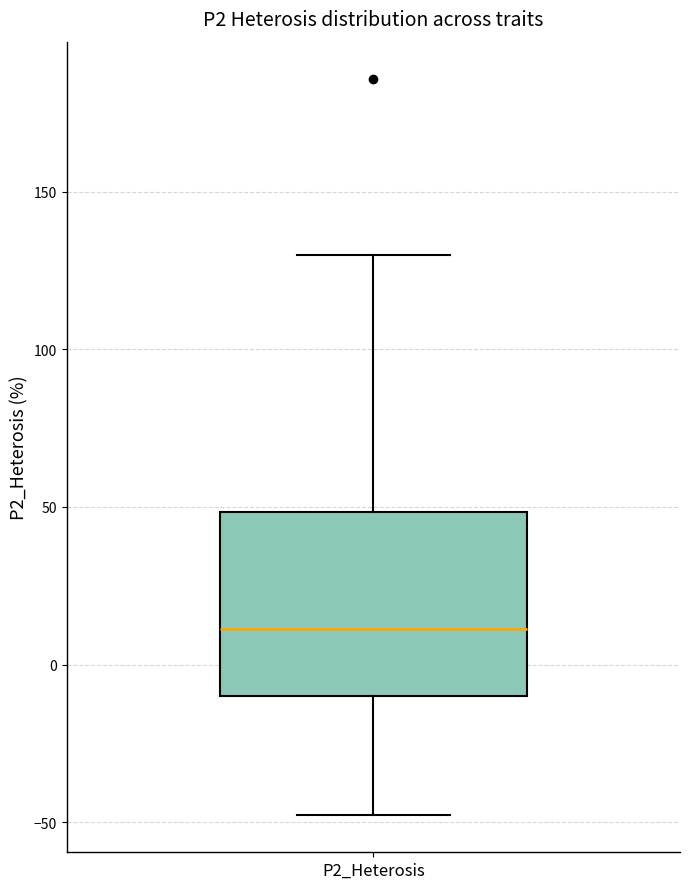

Read this box plot against the y-axis: the position of the median line, the range covered by the box, and the ends of both whiskers. The values are not printed on the chart, so give them approximately, as read against the axis.

median 10, box -10 to 50, whiskers -50 to 130